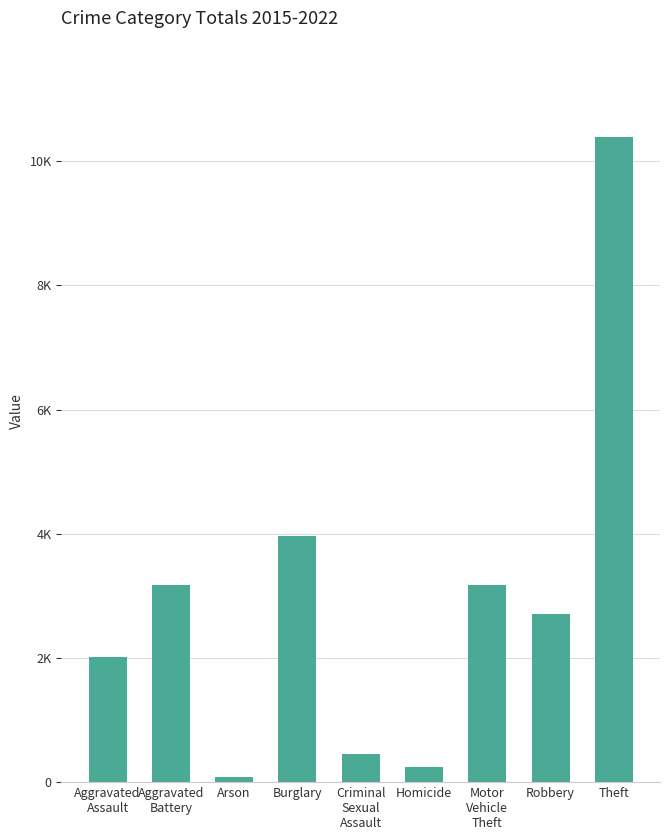

How many values are below 2704?

4